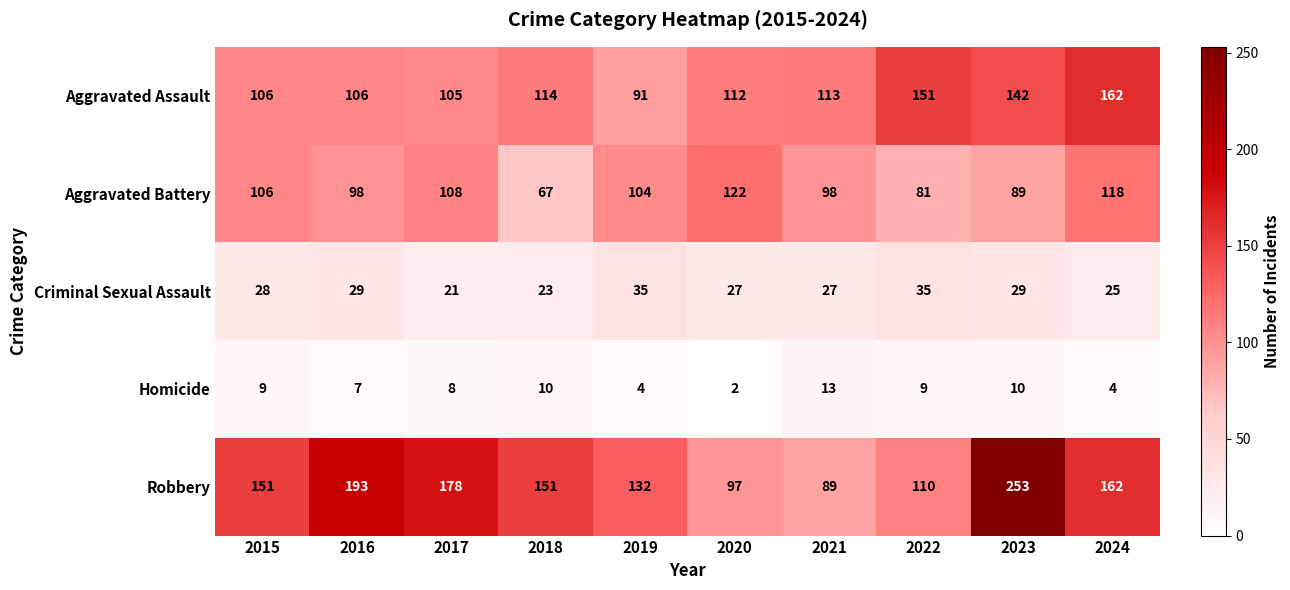

What is the spread (max minus min) of values at 2019?

128